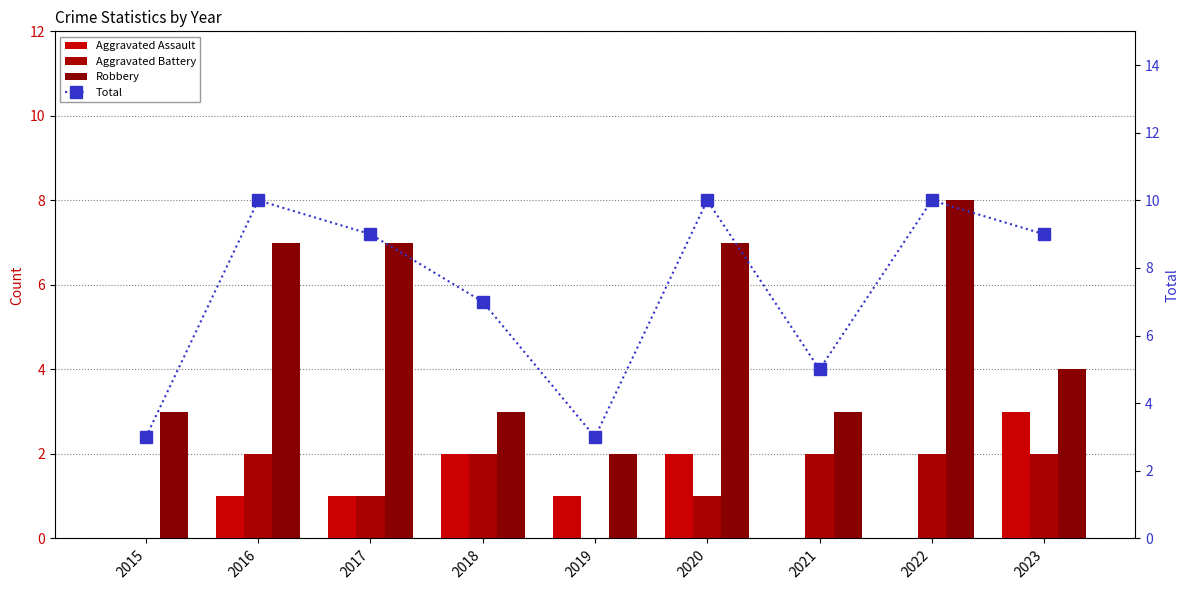

How many groups of bars are there?

9